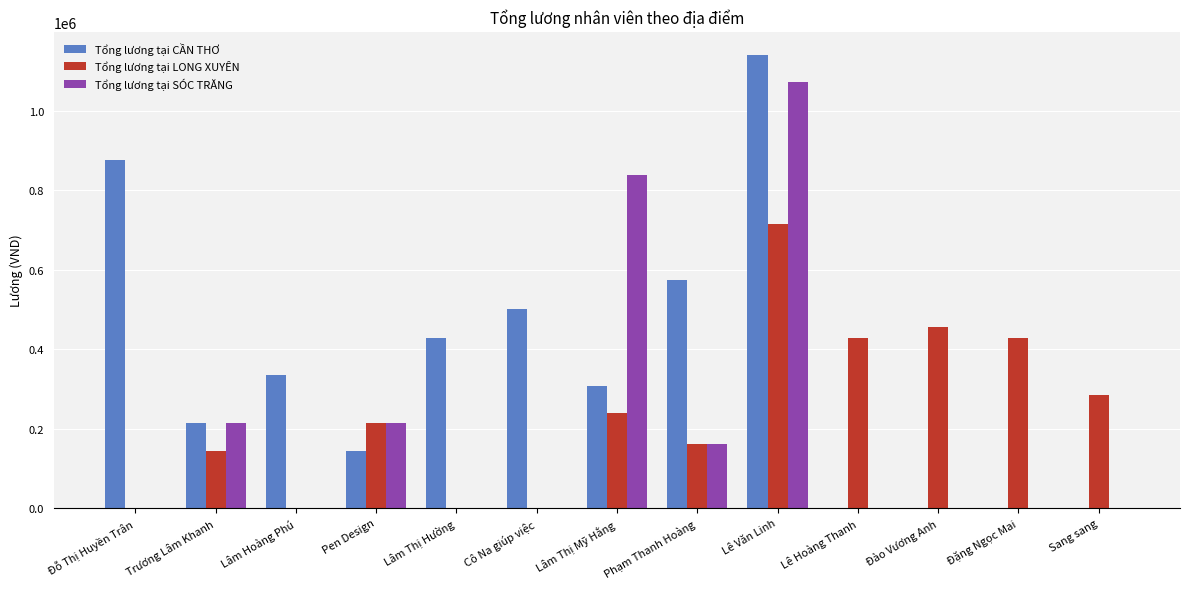

How many groups of bars are there?

13